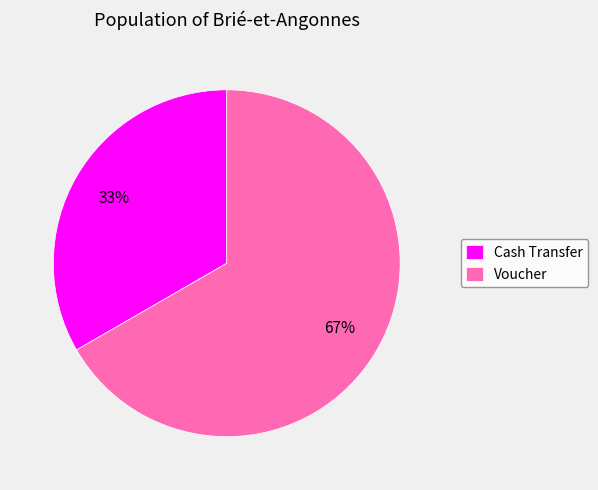

Is there any slice that represents more than half of the pie?

Yes